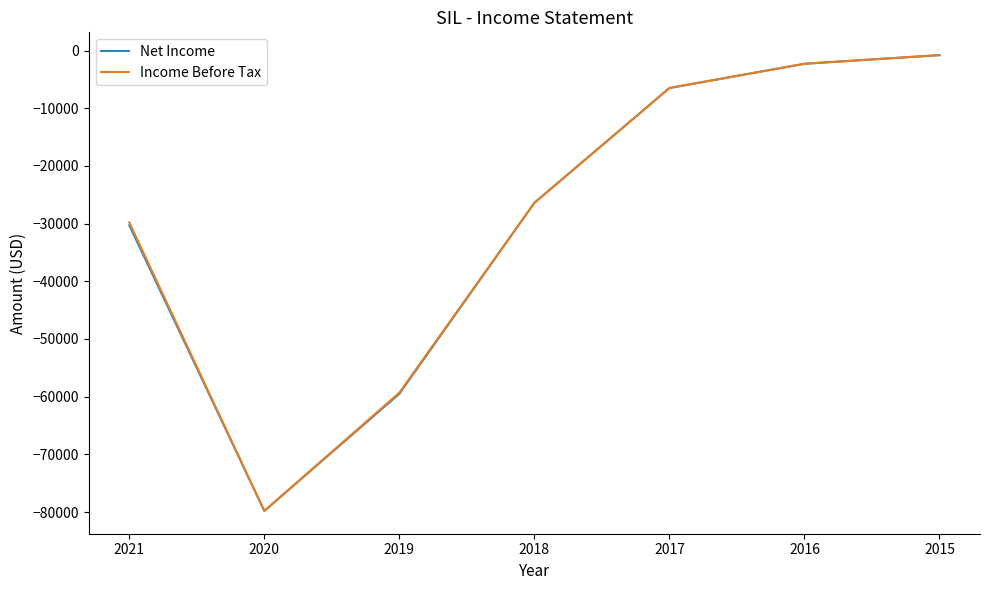

Which label corresponds to the smallest value in the chart?

2020